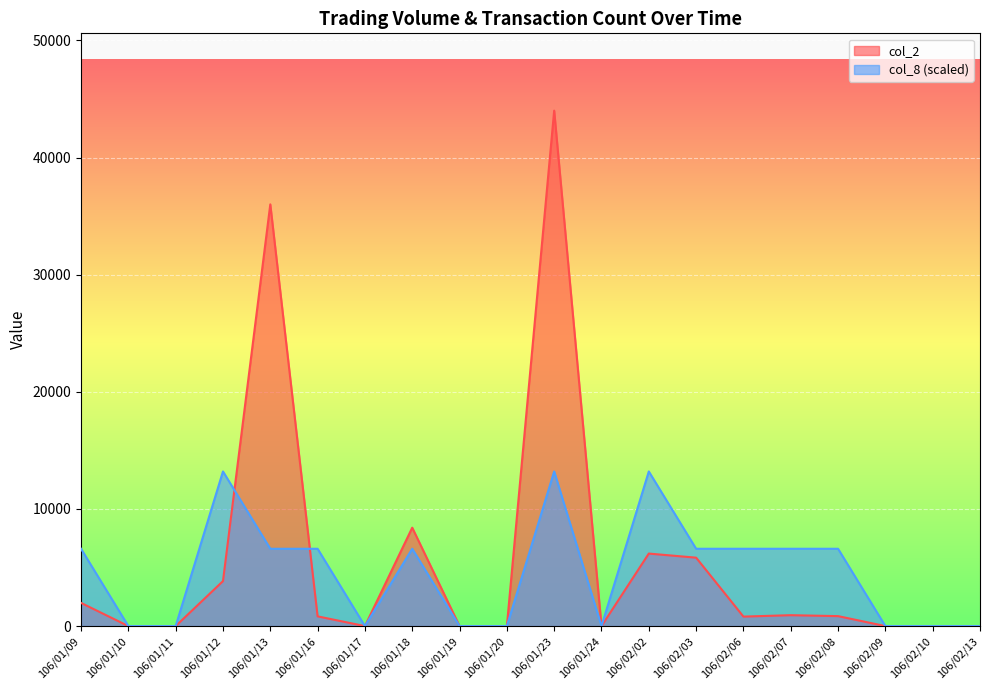

What is the greatest value displayed?

44000